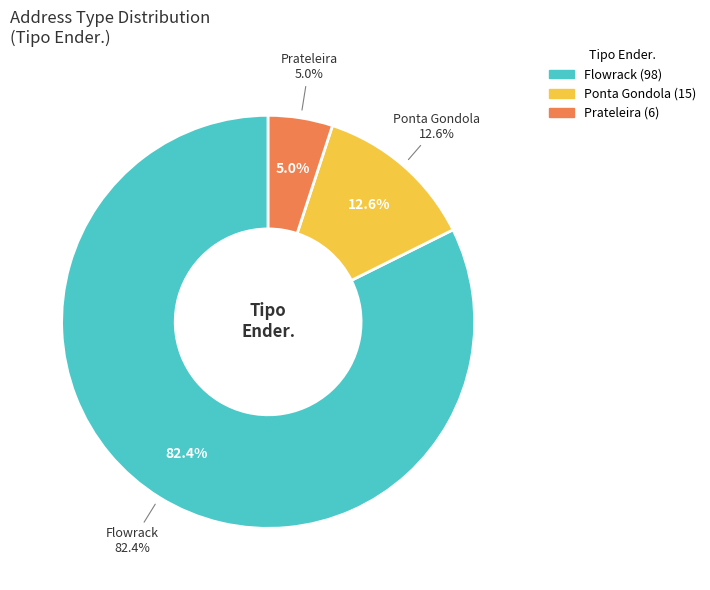

Is Flowrack the majority of the pie?

Yes